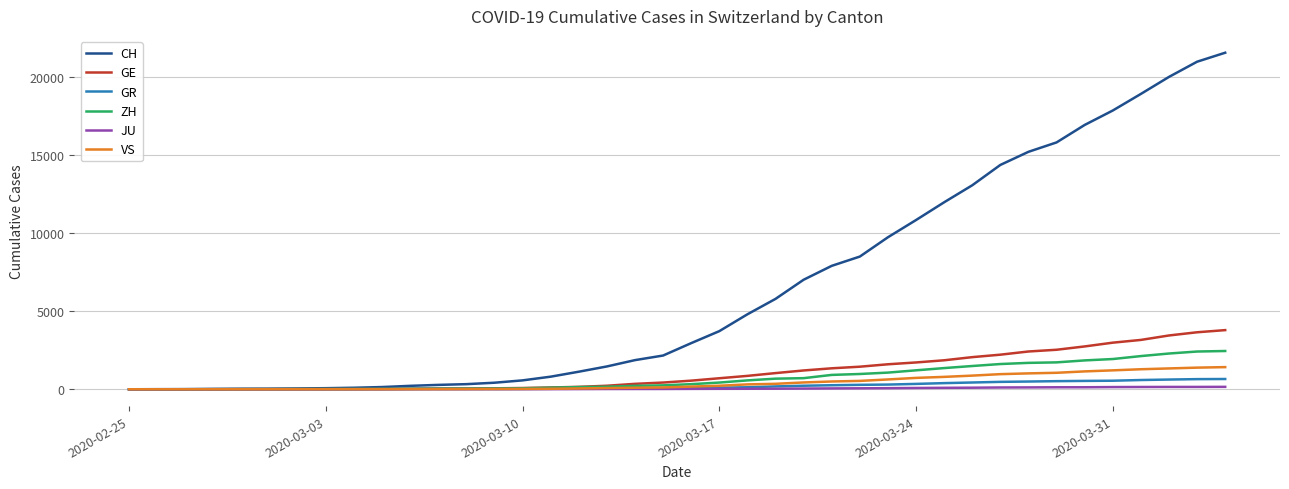

Which series has the largest total across all categories?

CH